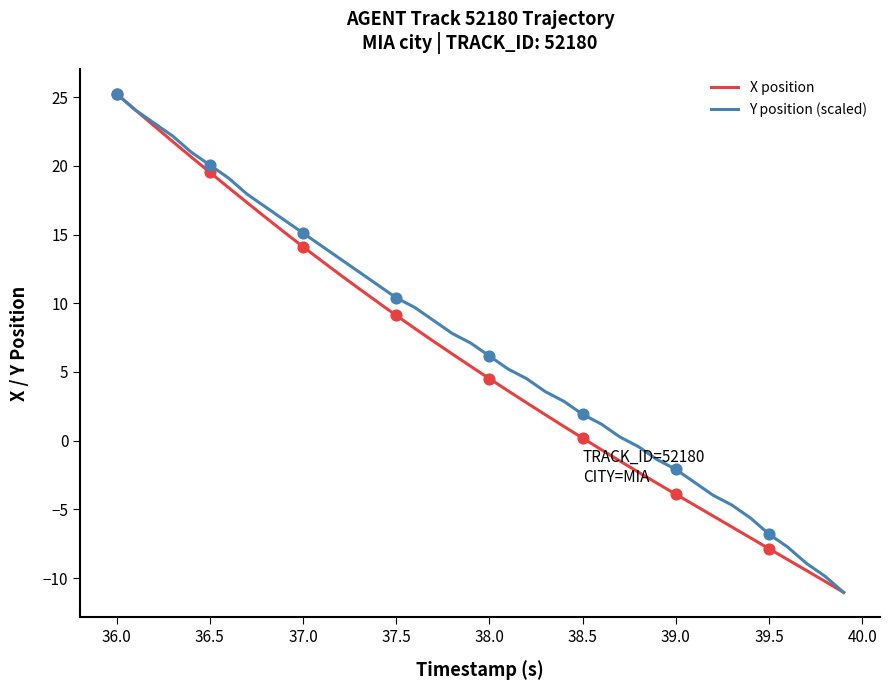

What is the highest value of the X position series?

25.2